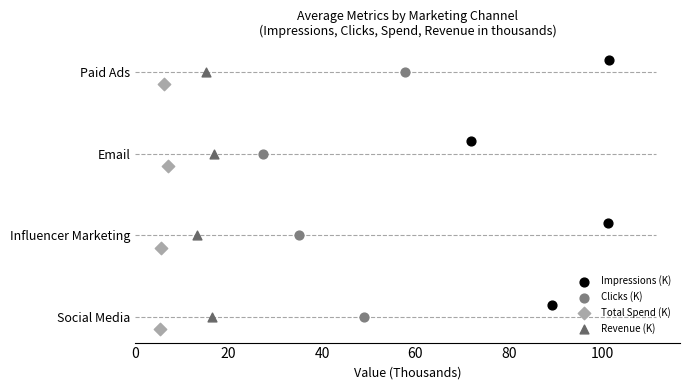

Which series has the largest total across all categories?

Impressions (K)